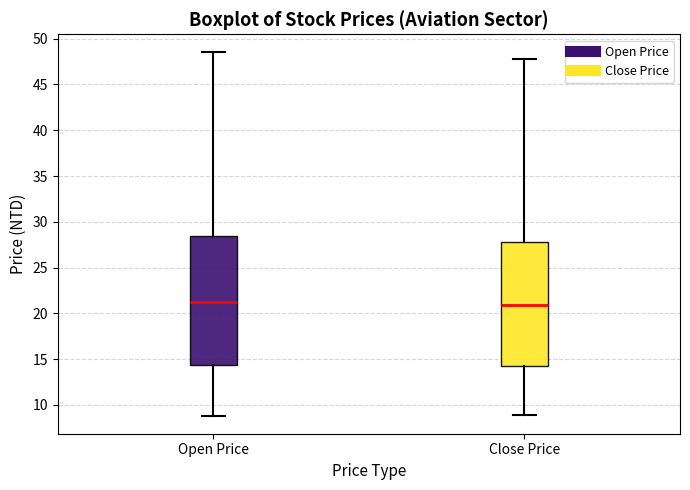

Reading left to right, read every box against the y-axis: the position of its median line, the range the box covers, and the ends of its whiskers. The values are not printed on the chart, so give them approximately, as read against the axis.

Open Price: median 21.0, box 14.5 to 28.5, whiskers 9.0 to 48.5
Close Price: median 21.0, box 14.5 to 28.0, whiskers 9.0 to 48.0